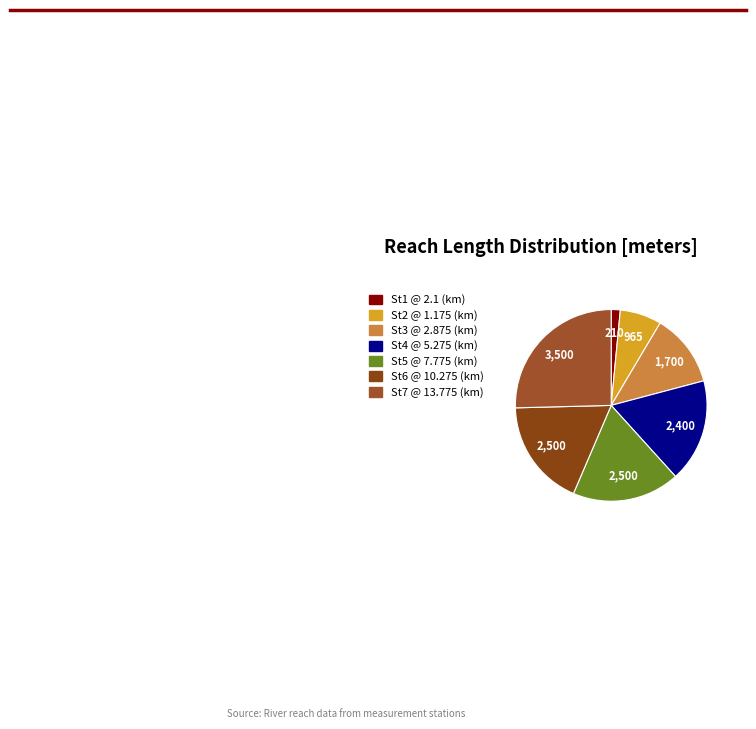

Approximately how many times larger is the value at St7 @ 13.775 (km) compared to St5 @ 7.775 (km)?

1.4